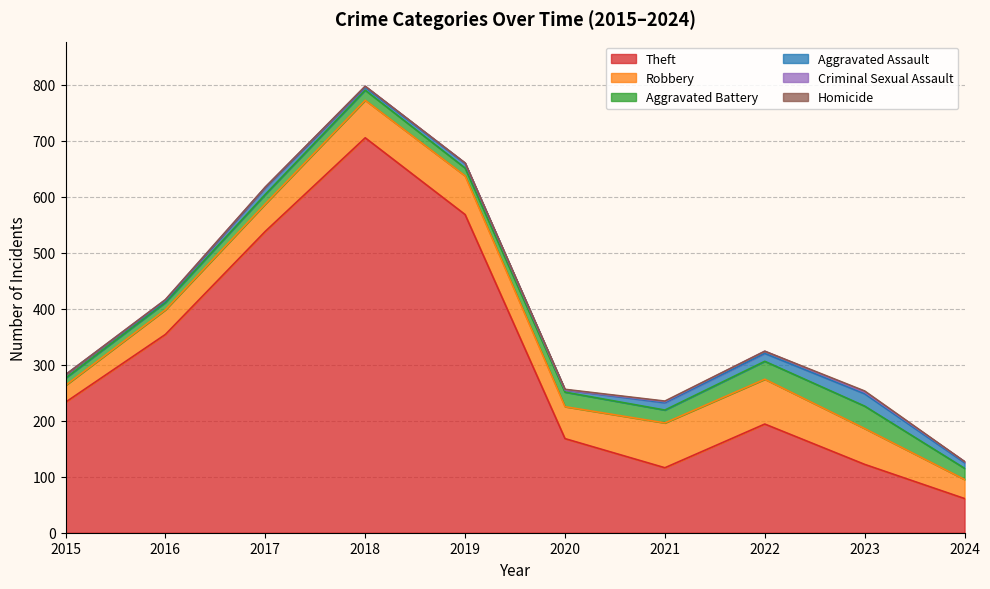

At how many categories does at least one series exceed 340?

4